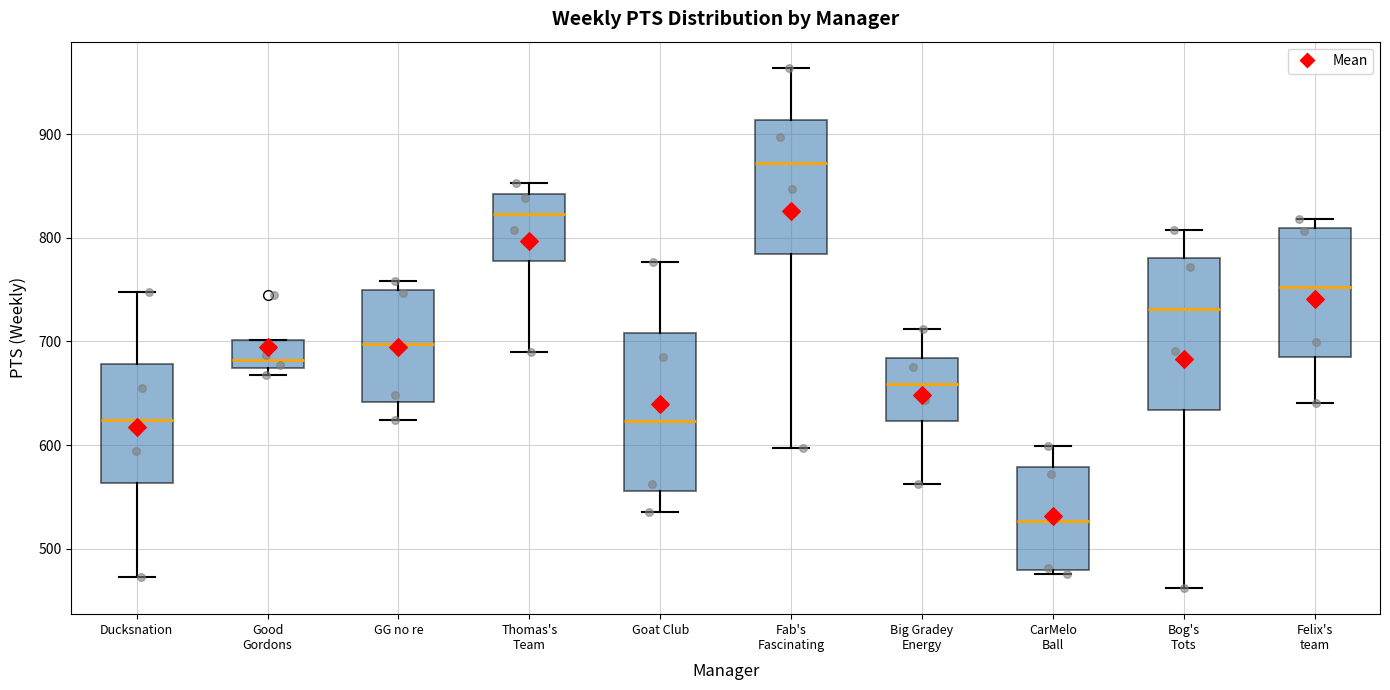

Where is the upper edge of the box for Big Gradey Energy on the y-axis? The values are not printed on the chart, so give them approximately, as read against the axis.

680